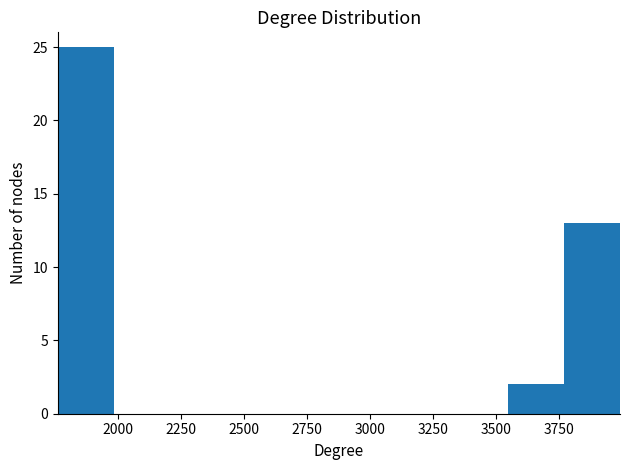

Which range on the x-axis has the tallest bar?

1750 to 2000